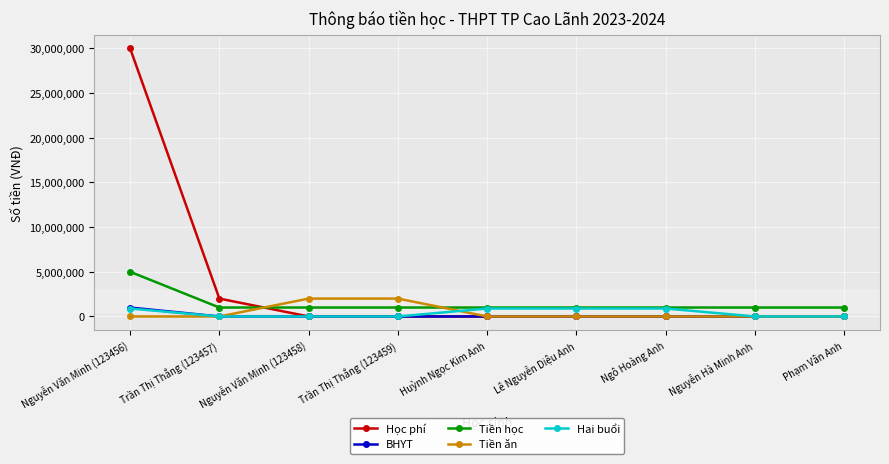

Which series has the widest spread of values?

Học phí